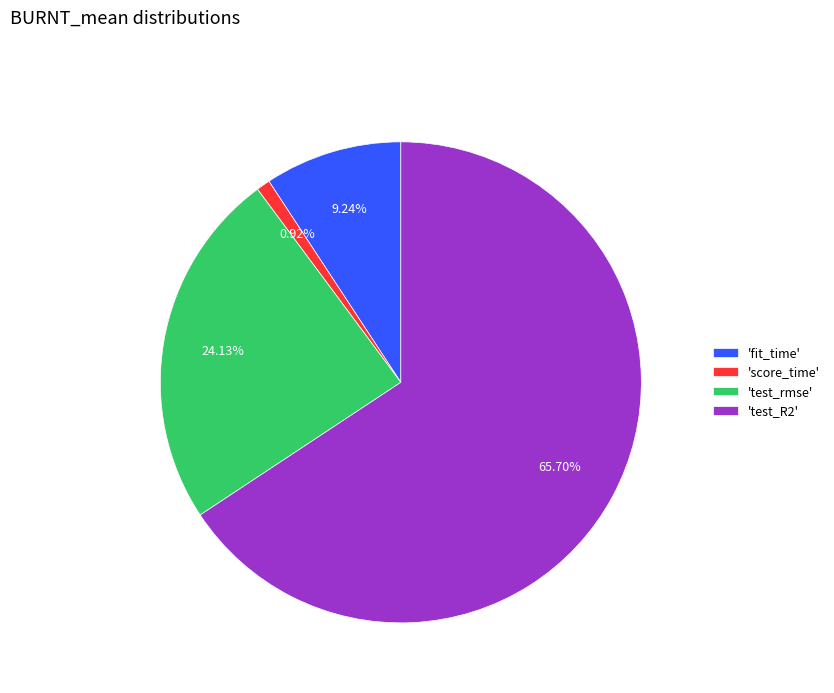

Which has a higher value, 'fit_time' or 'test_R2'?

'test_R2'